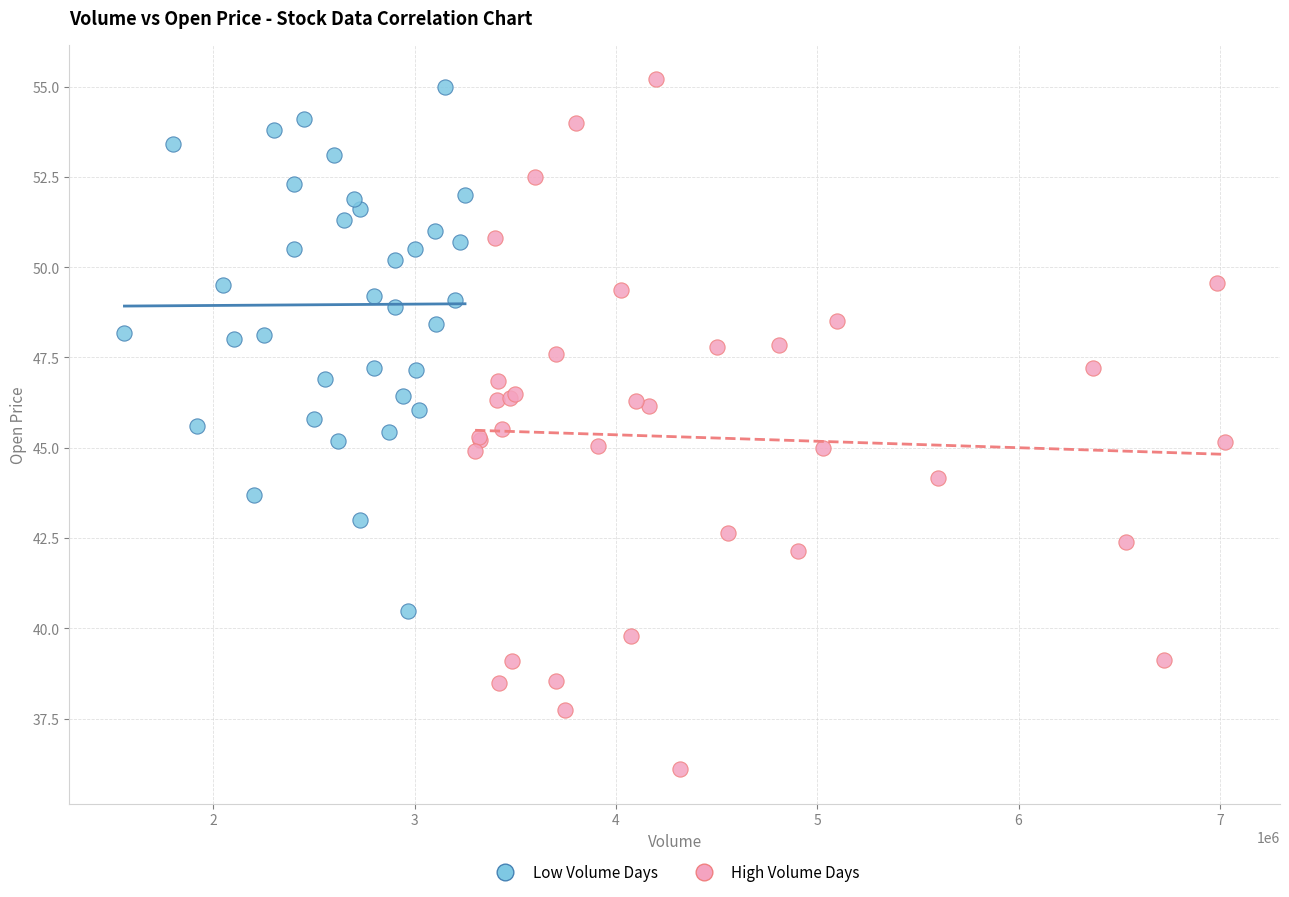

What are all the series names shown in the legend?

Low Volume Days, High Volume Days